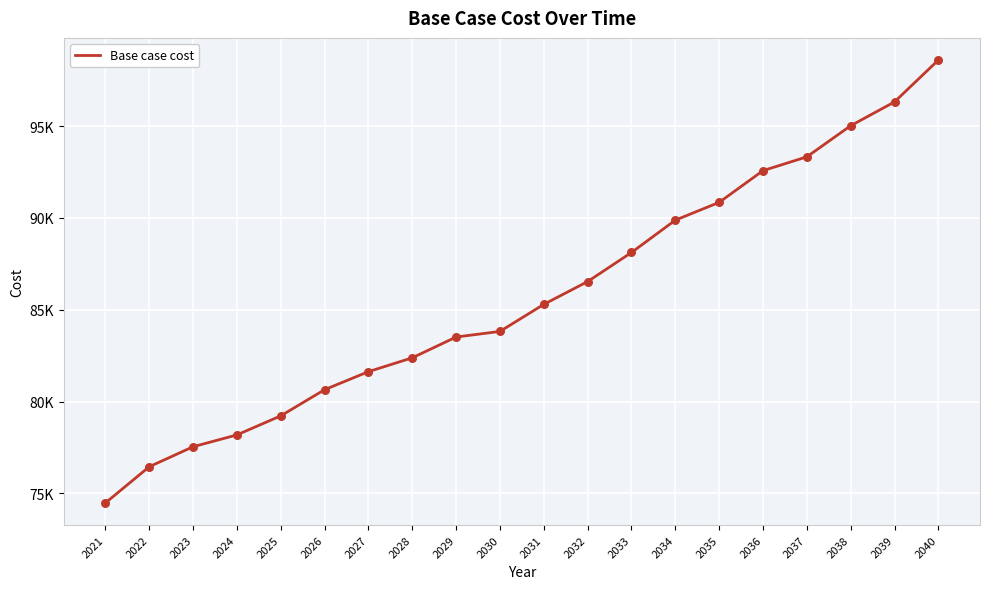

Does the chart have visible grid lines?

Yes